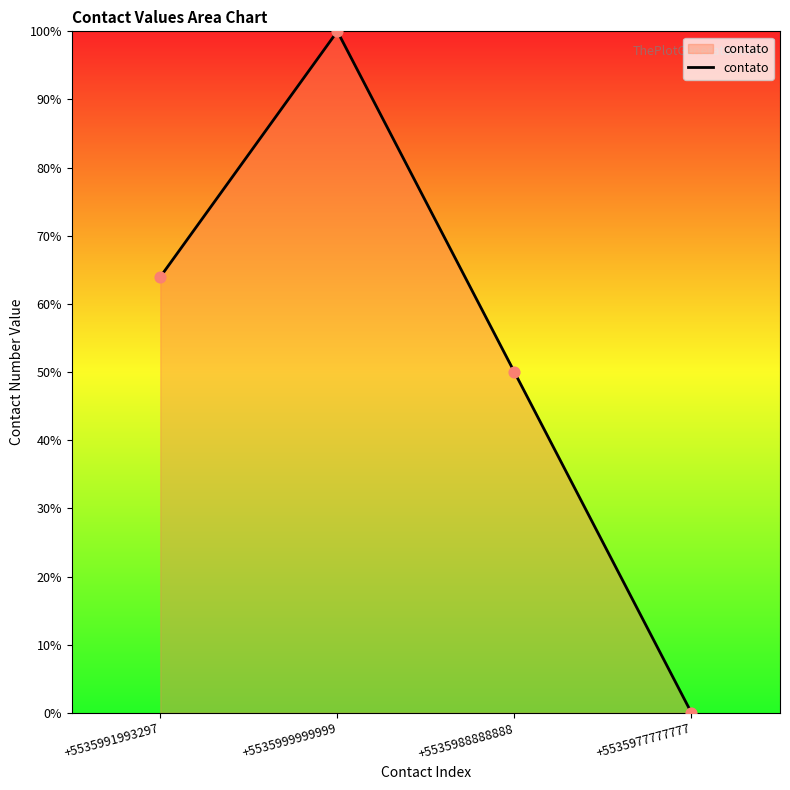

Which has a higher value, +5535999999999 or +5535991993297?

+5535999999999